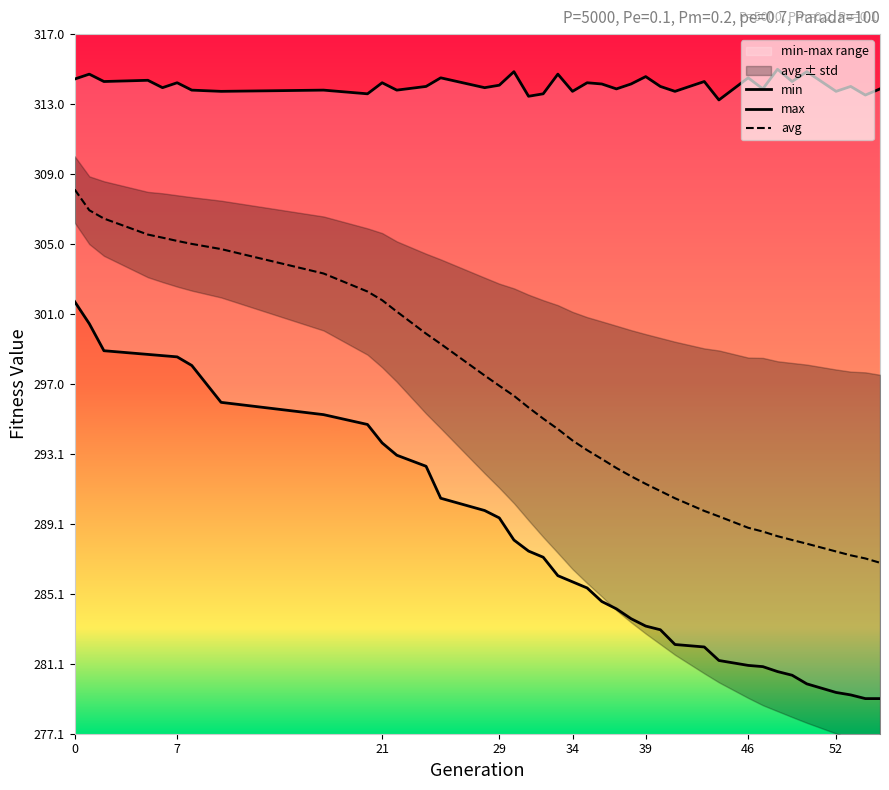

List the series in order of their overall mean, highest first.

max, avg, min